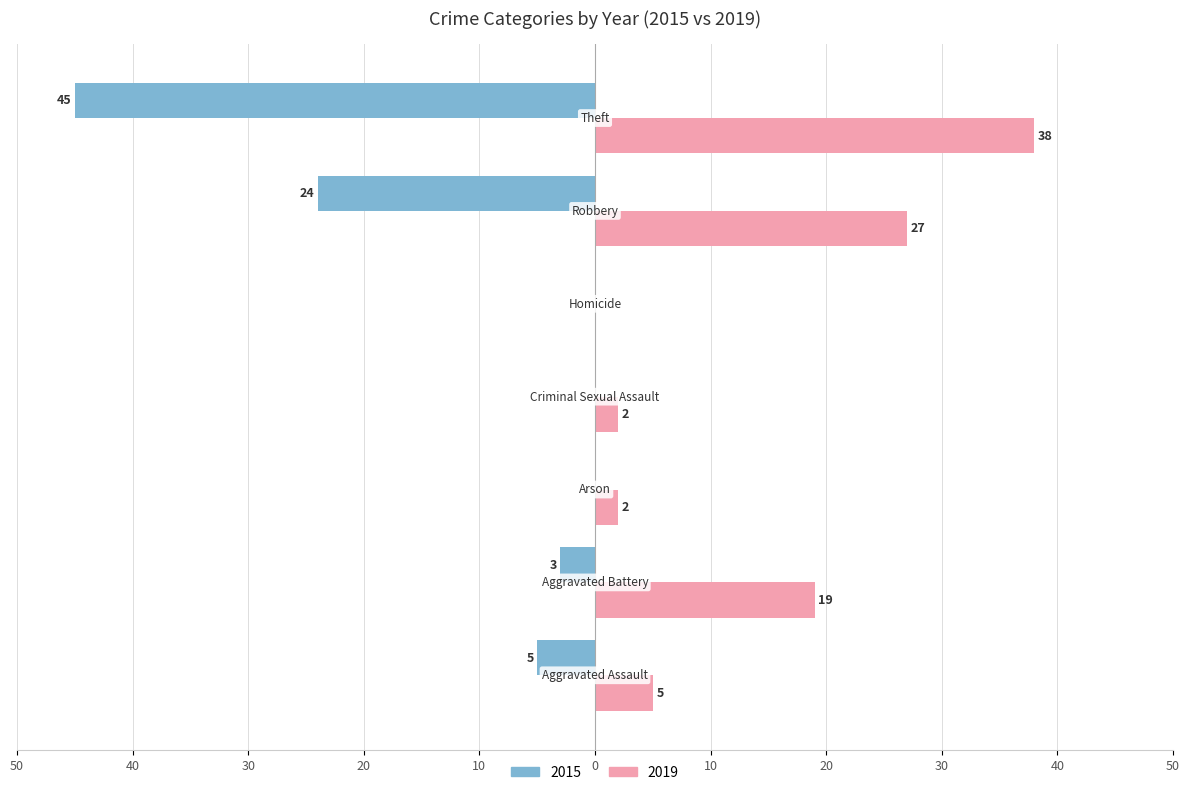

Reading left to right, extract all data points from this chart.

2015: -5	-3	0	0	0	-24	-45
2019: 5	19	2	2	0	27	38